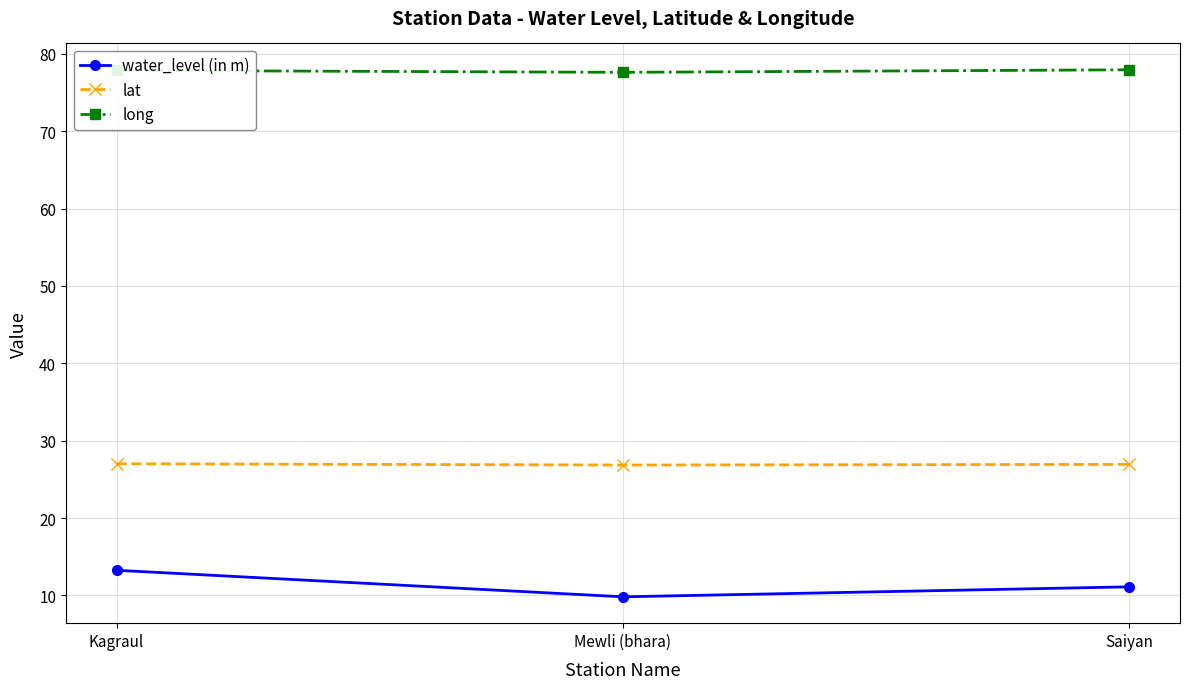

What is the minimum value shown in the chart?

9.8